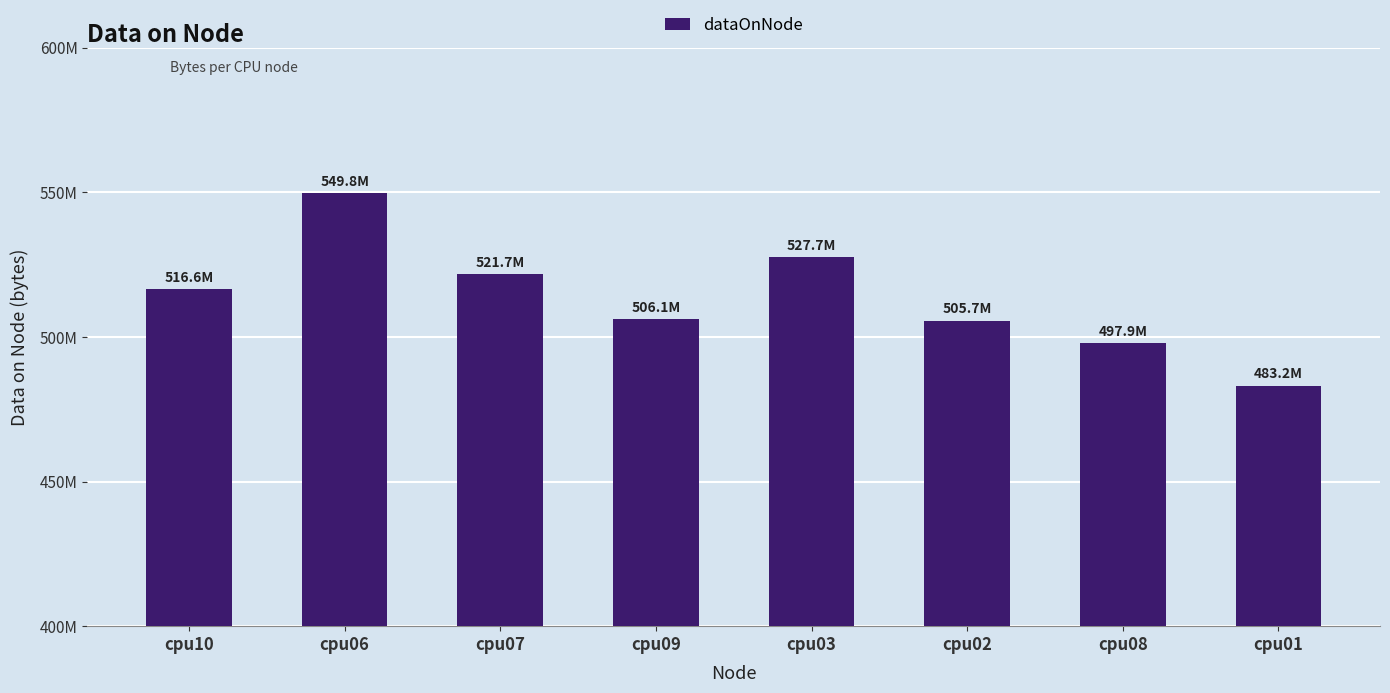

Rank the categories by value from lowest to highest.

cpu01, cpu08, cpu02, cpu09, cpu10, cpu07, cpu03, cpu06